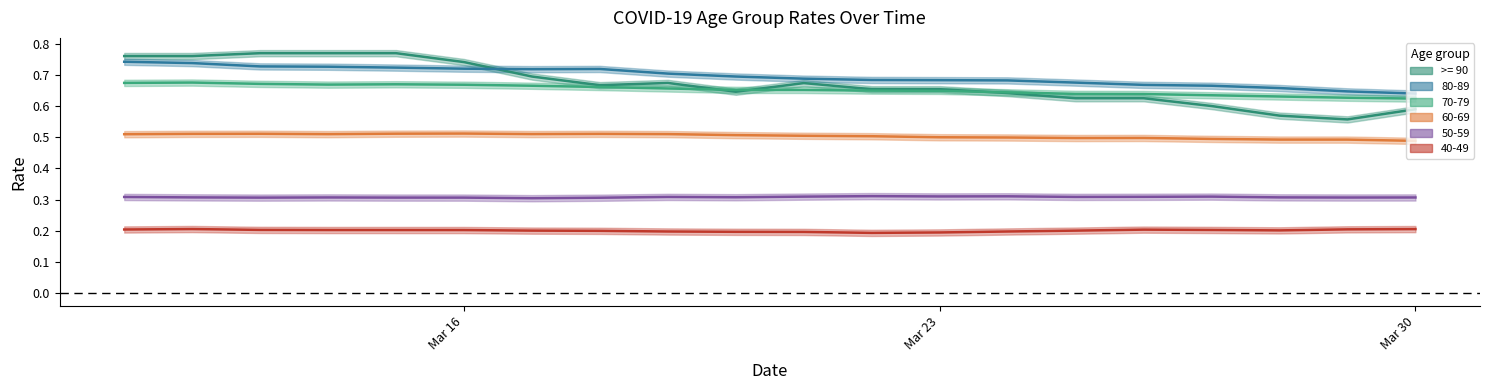

Which category has the highest value in the 50-59 series?

2020-03-22